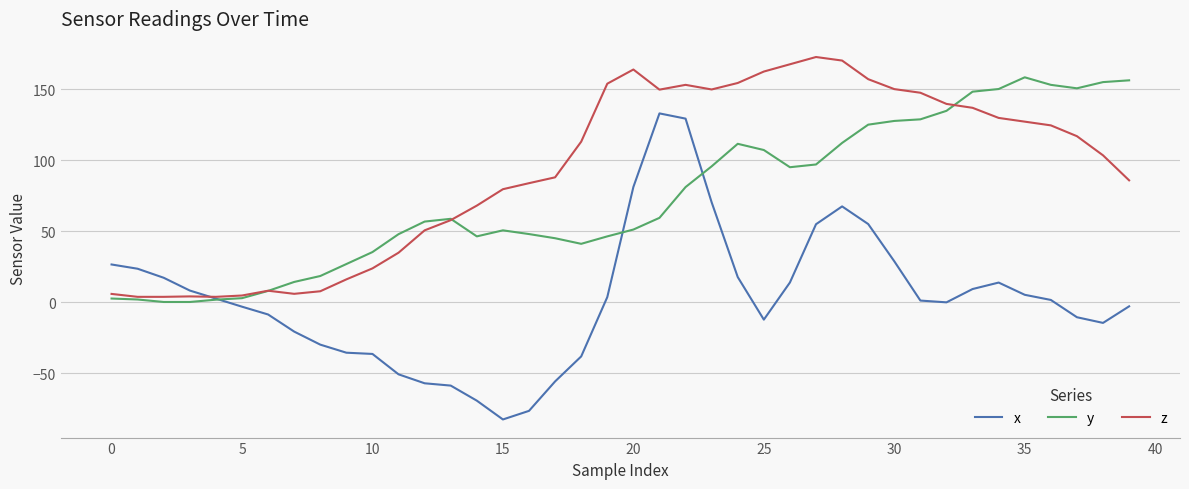

Which series has the widest spread of values?

x